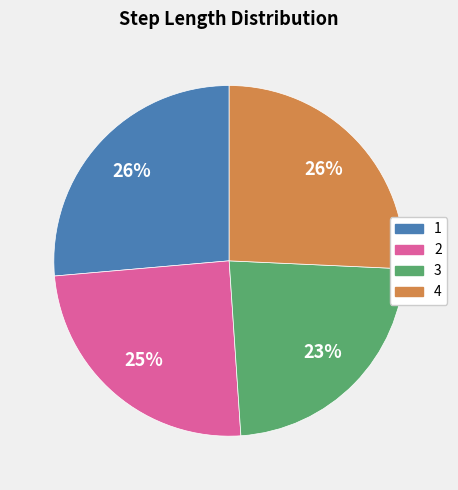

Does any single category account for the majority?

No